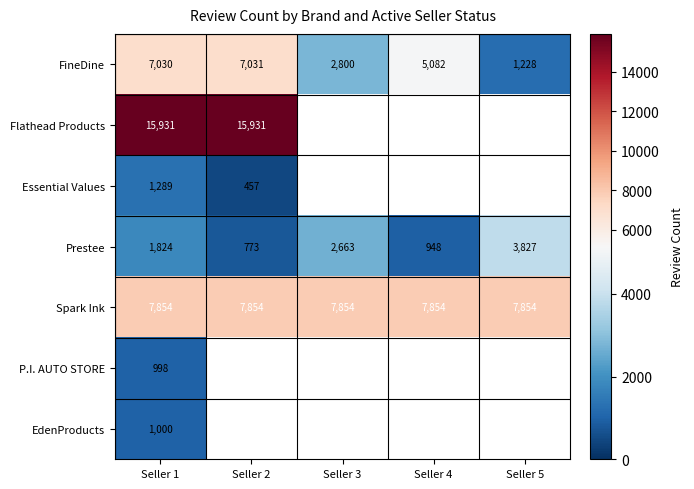

True or false: Essential Values has a value of 2290.3 at Seller 1.

False